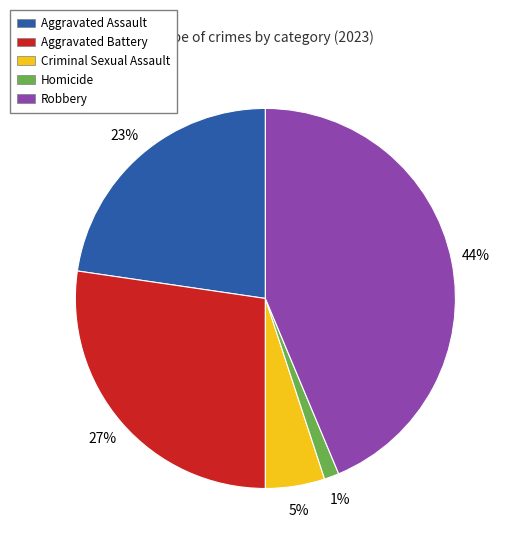

To the nearest percent, what portion does Robbery represent?

44%